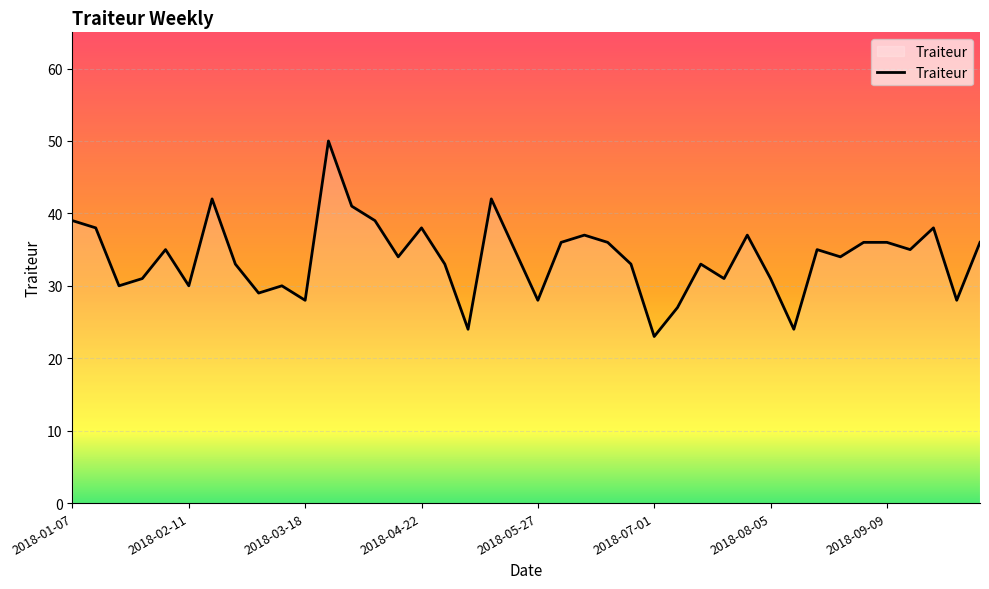

What is the difference between the maximum and minimum values?

27